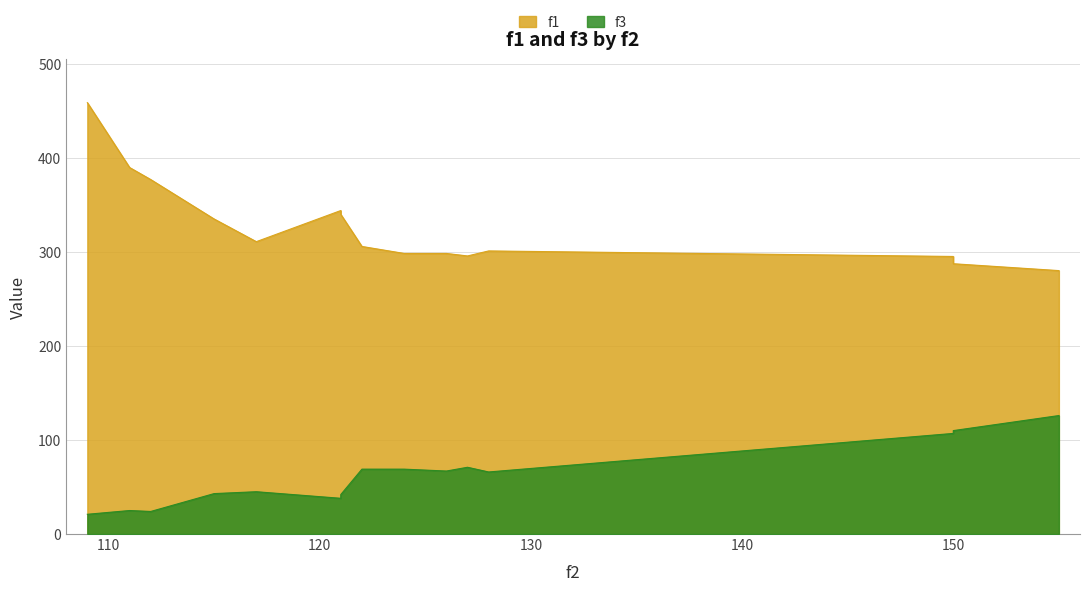

Between 126 and 111, which is larger?

111